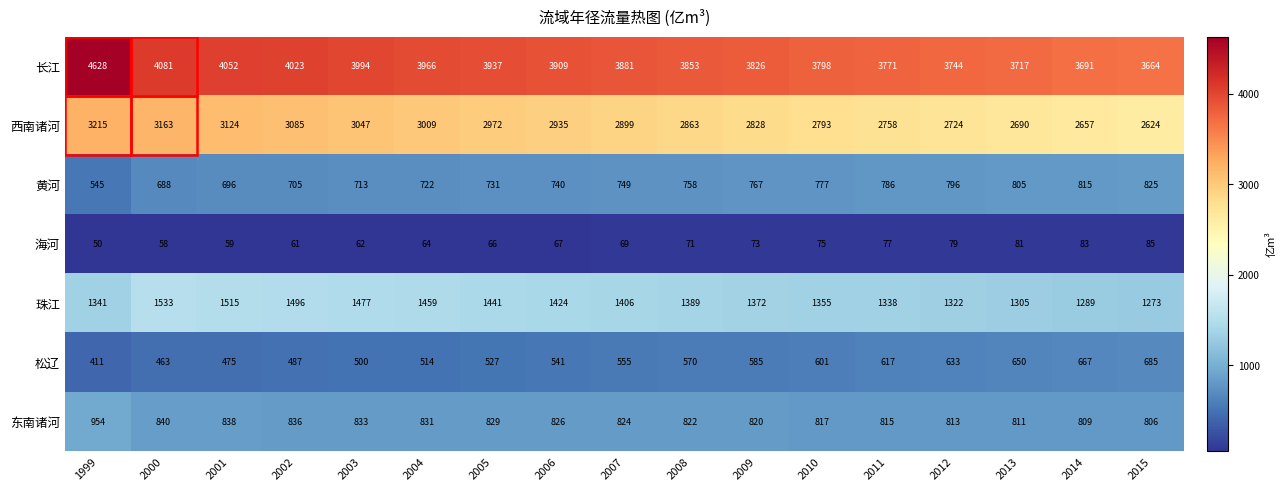

The 长江 series shows 1419 at 2003. True or false?

False